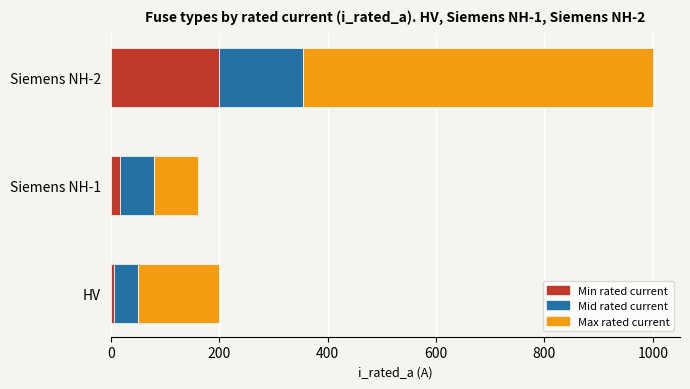

What is the total value across all series at Siemens NH-2?

1000.0